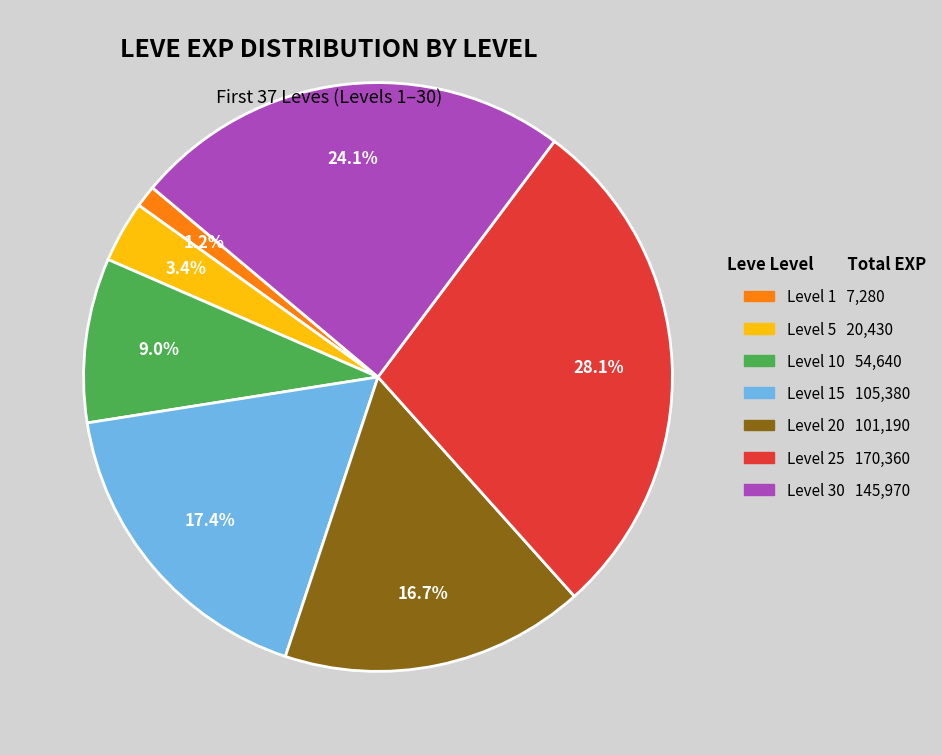

Is there a majority slice in this chart?

No